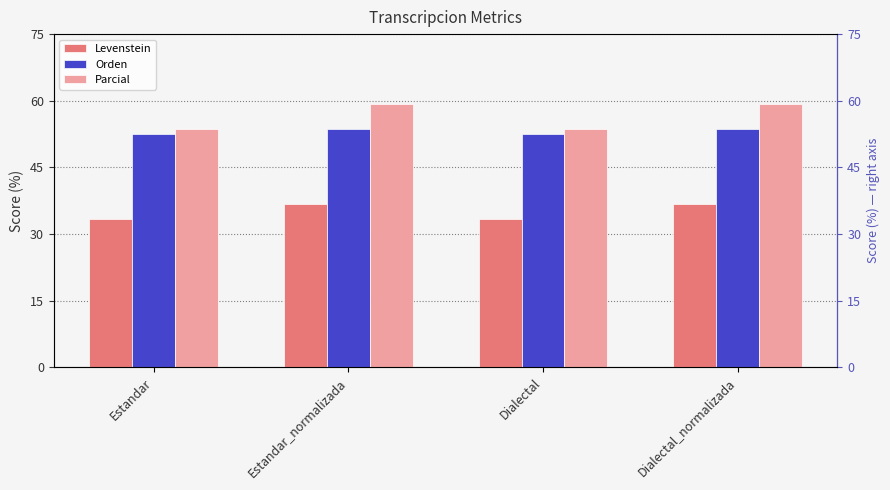

How many distinct data groups are displayed?

3